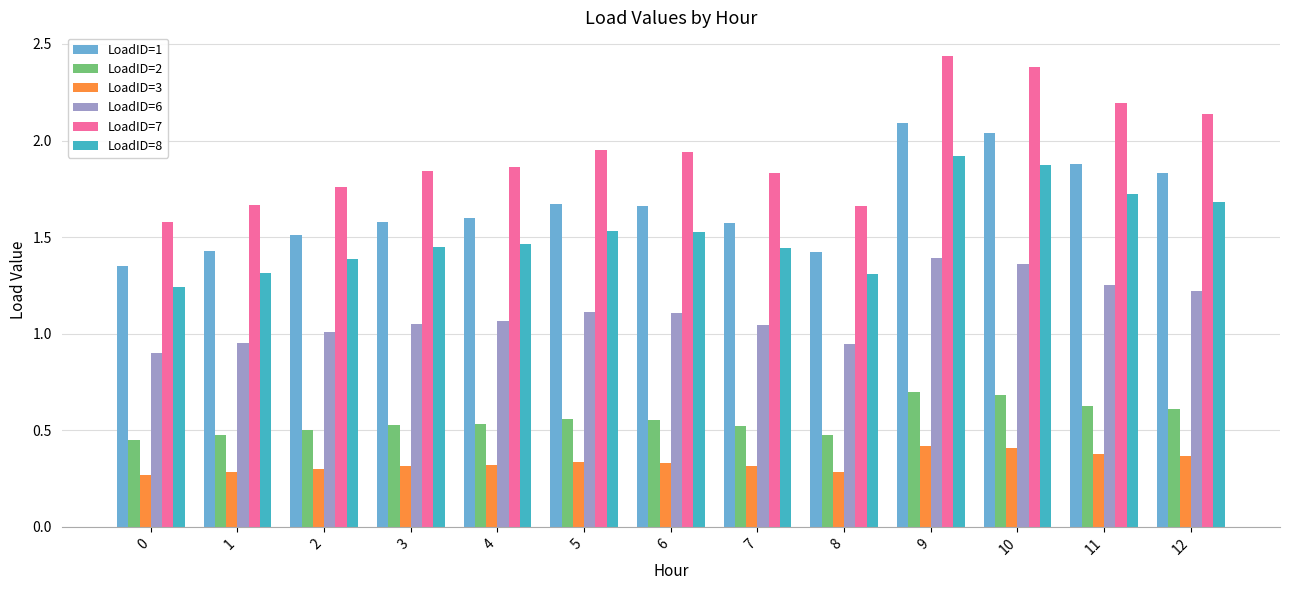

How many LoadID=8 values are between 1 and 2?

13